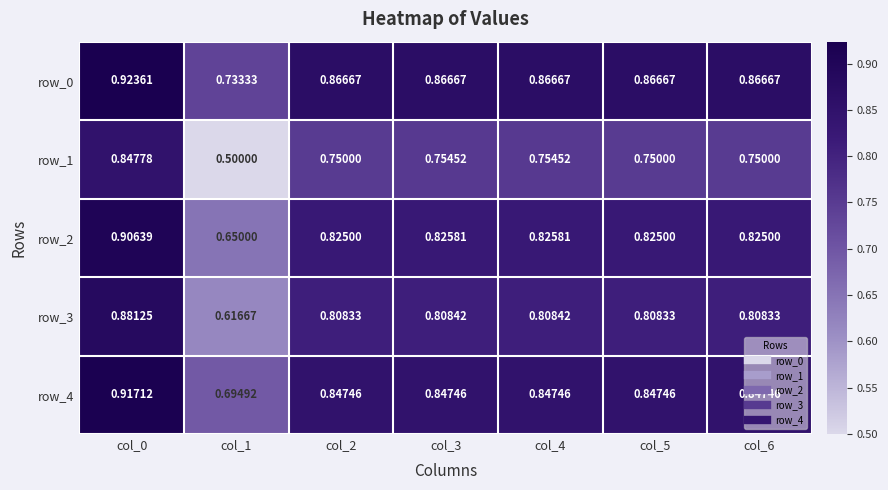

Is the value of row_0 at col_3 greater than the value of row_2 at col_1?

Yes